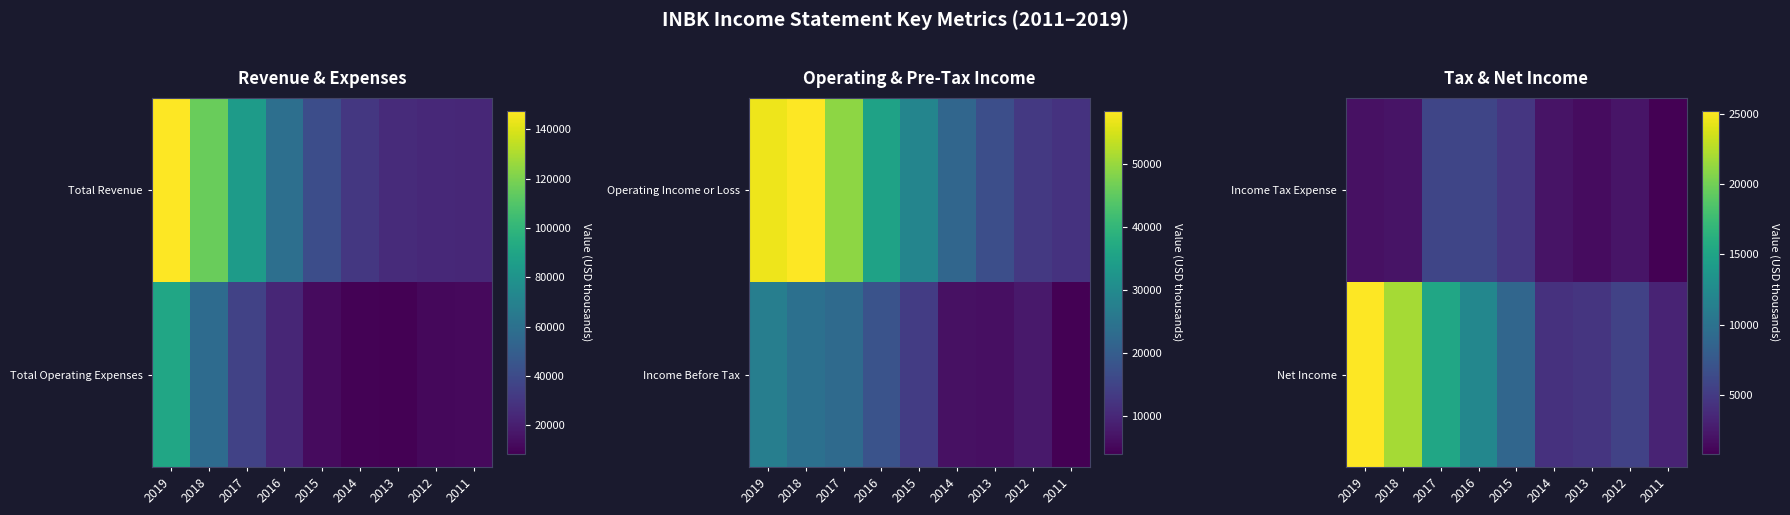

The Income Tax Expense series shows 3365 at 2018. True or false?

False